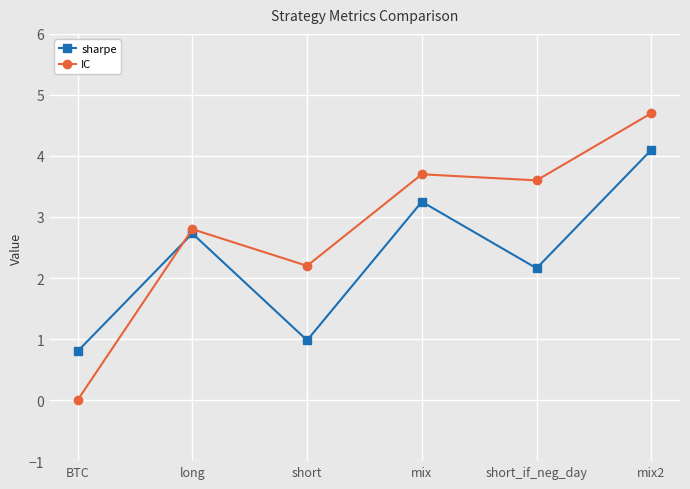

Rank the series by their average value, from highest to lowest.

IC, sharpe